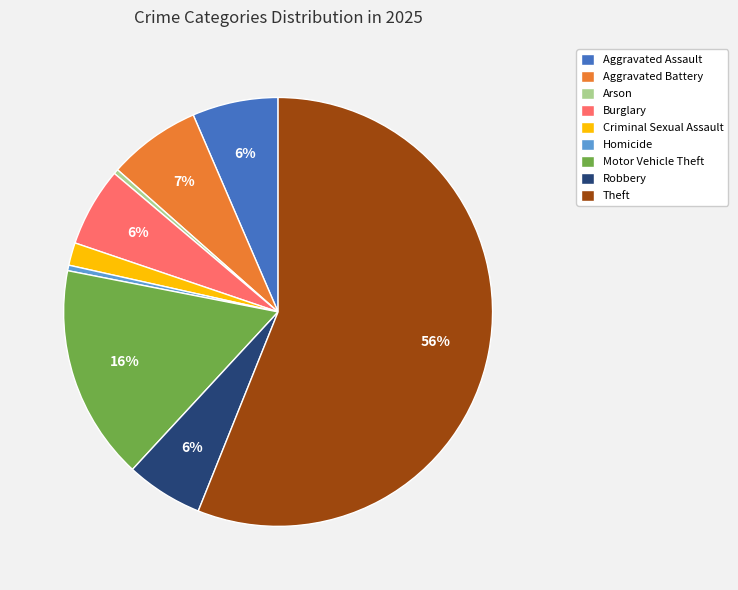

How many segments does this pie chart have?

9